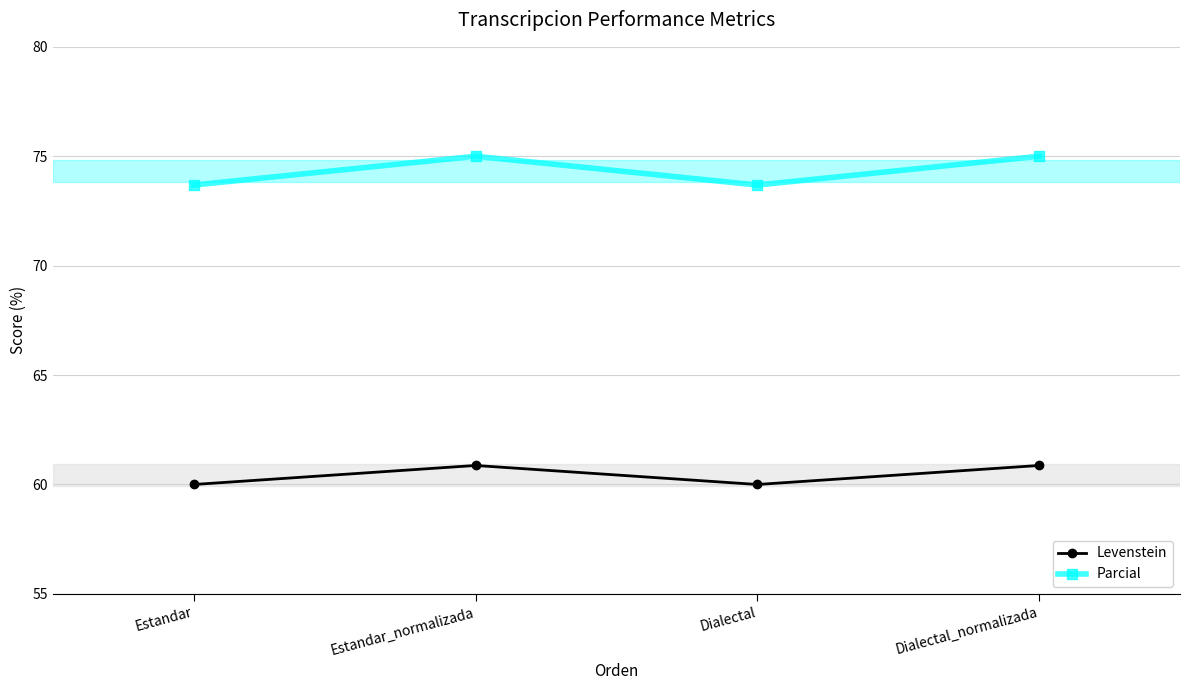

What is the sum of all Levenstein values?

241.7